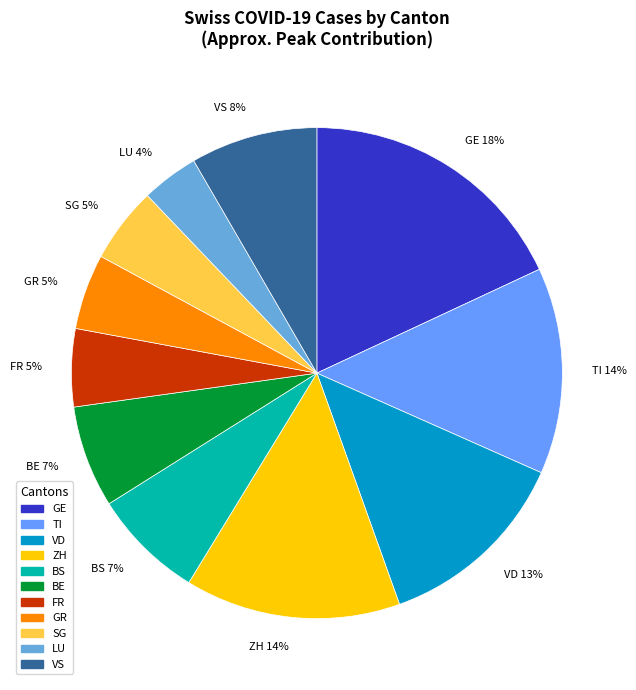

Which slice is the smallest?

LU